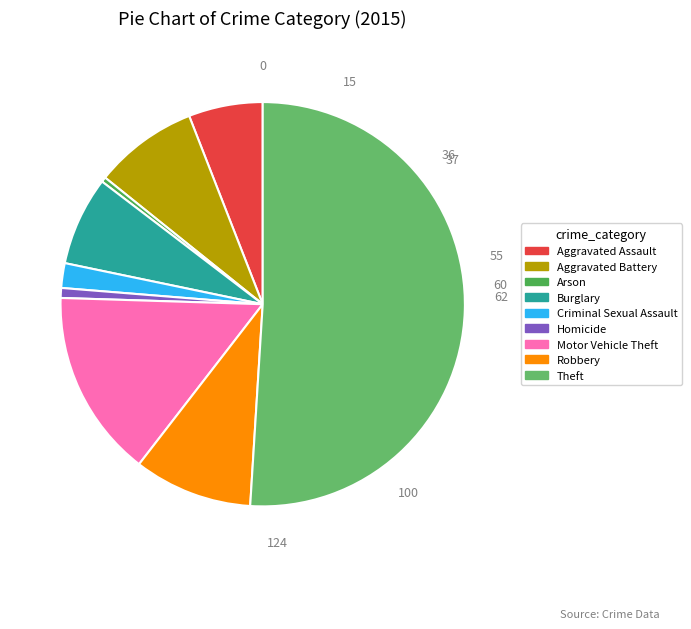

How many slices are in this pie chart?

9